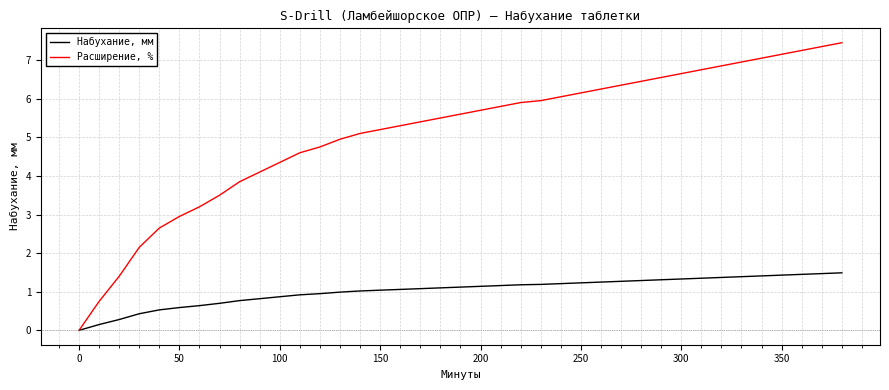

What is the maximum value shown in the chart?

7.5